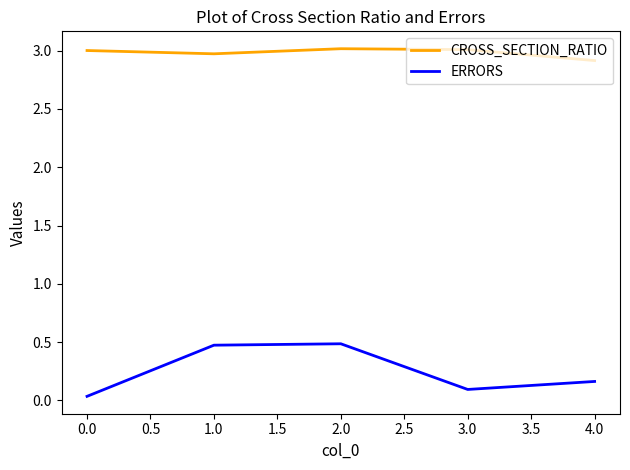

Rank the series by their maximum value, from highest to lowest.

CROSS_SECTION_RATIO, ERRORS